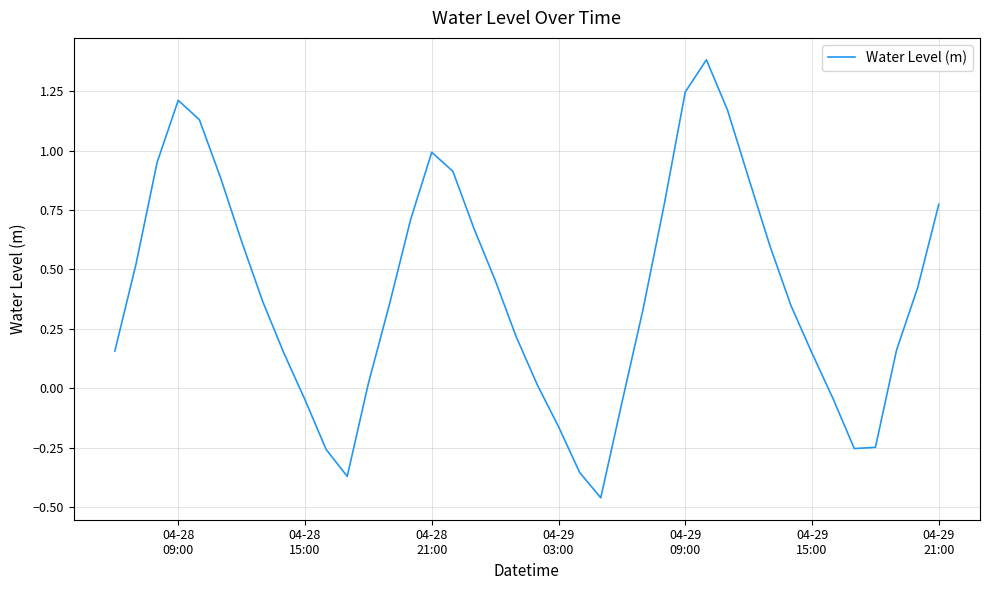

What is the difference between the maximum and minimum values?

1.8